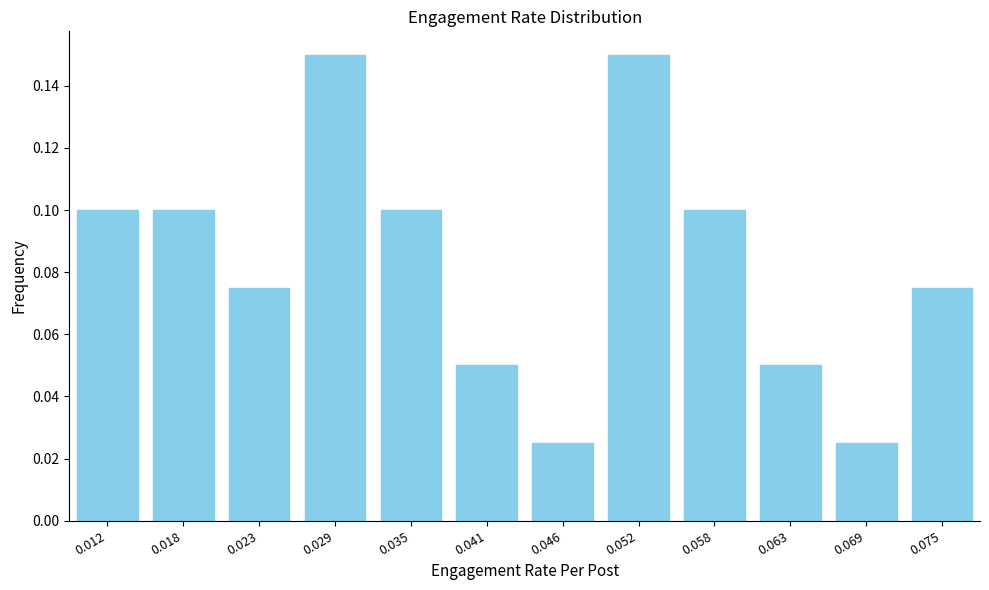

What is the change in value from 0.046 to 0.058?

+0.1